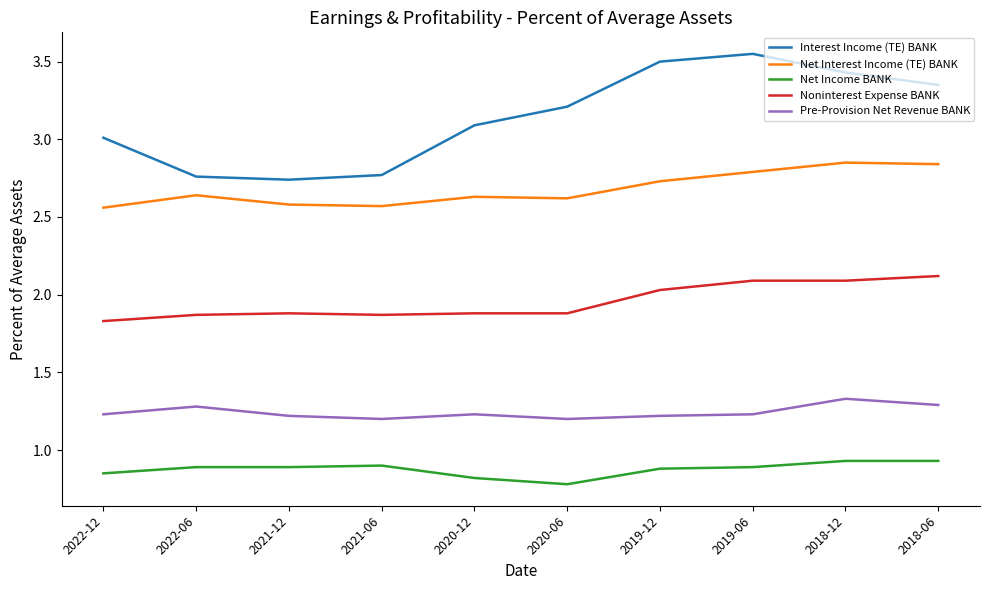

At 2020-12, list the series in order from largest to smallest.

Interest Income (TE) BANK, Net Interest Income (TE) BANK, Noninterest Expense BANK, Pre-Provision Net Revenue BANK, Net Income BANK